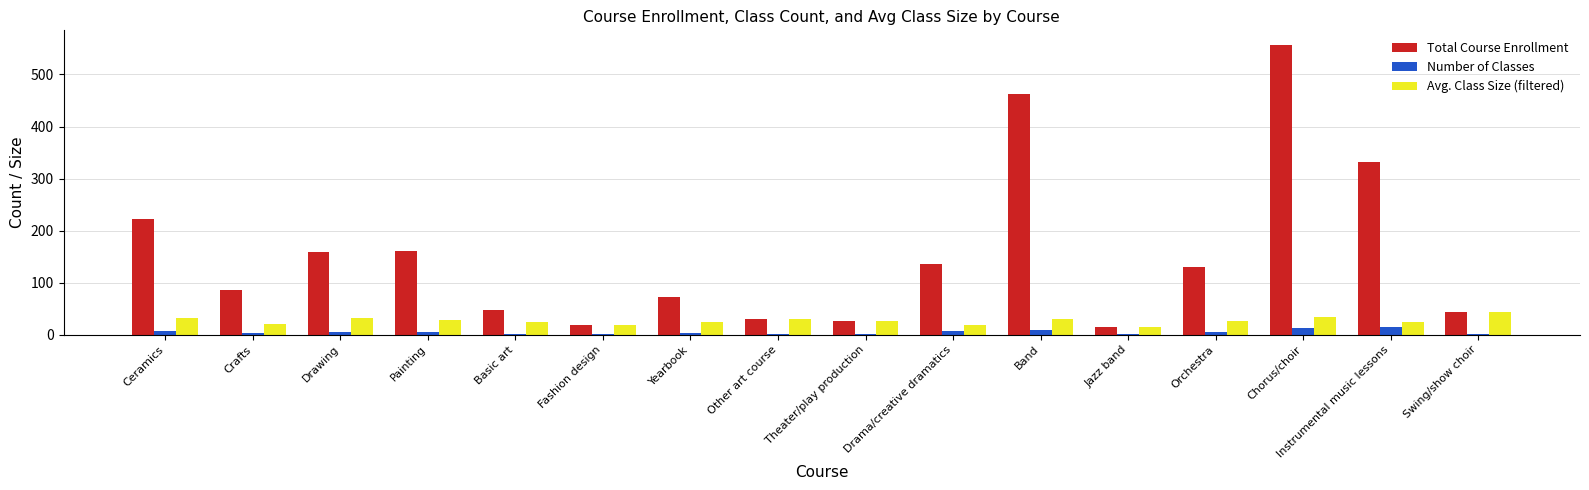

Which series has the largest range (max minus min)?

Total Course Enrollment